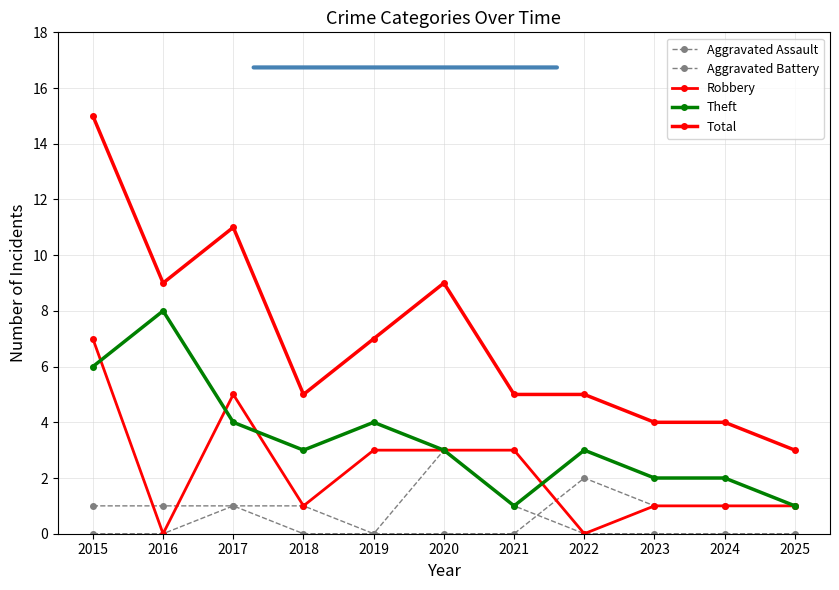

At how many categories does at least one series exceed 12?

1